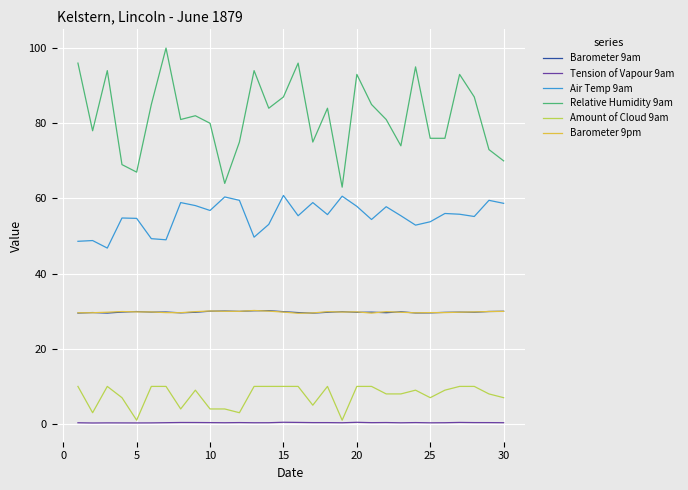

Which series has the largest total across all categories?

Relative Humidity 9am